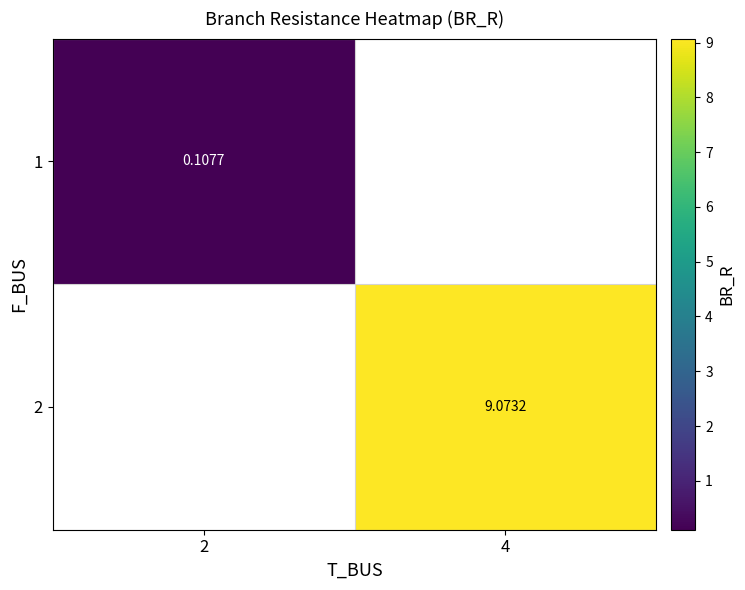

List the series in order of their overall mean, lowest first.

1, 2